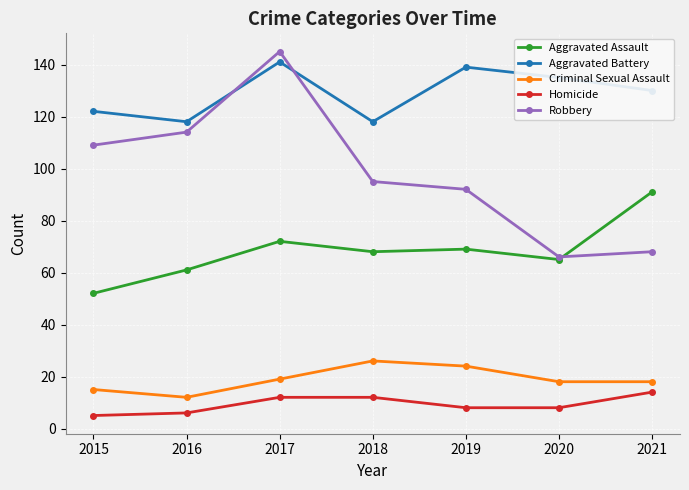

Which series has the largest range (max minus min)?

Robbery